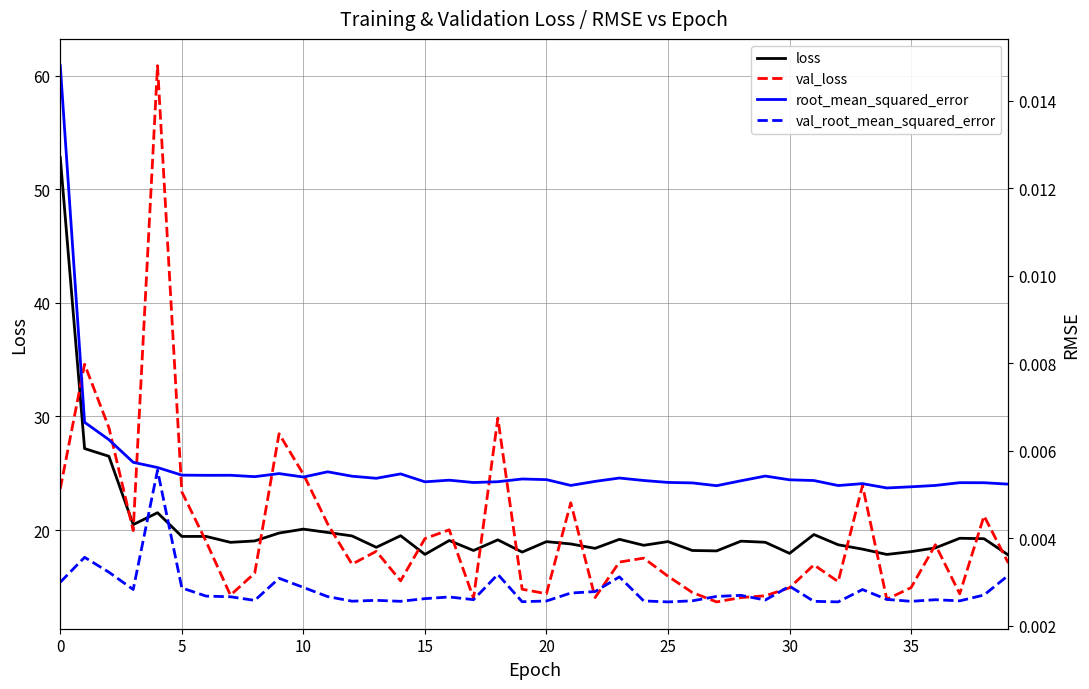

What is the label of the 17th point from the left?

16